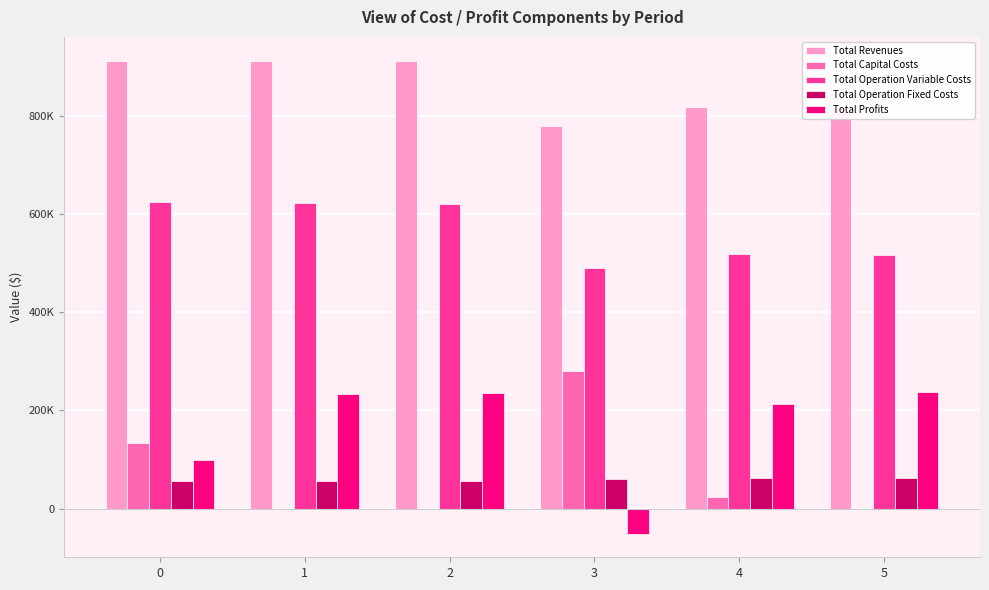

What is the sum of the Total Revenues values at 4 and 0?

1730185.6